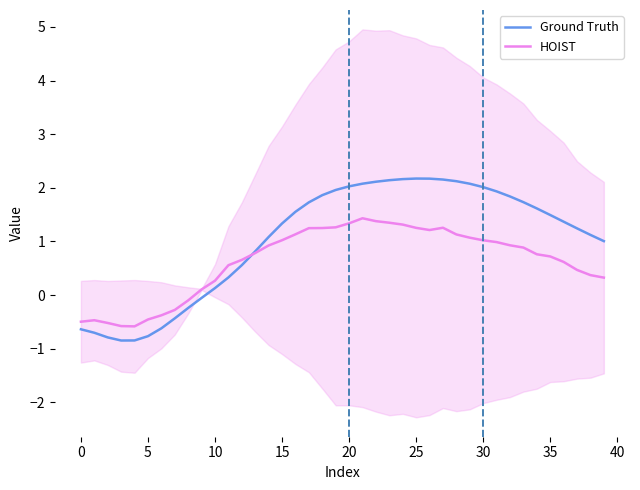

True or false: Ground Truth has a value of 0.3 at 11.

True